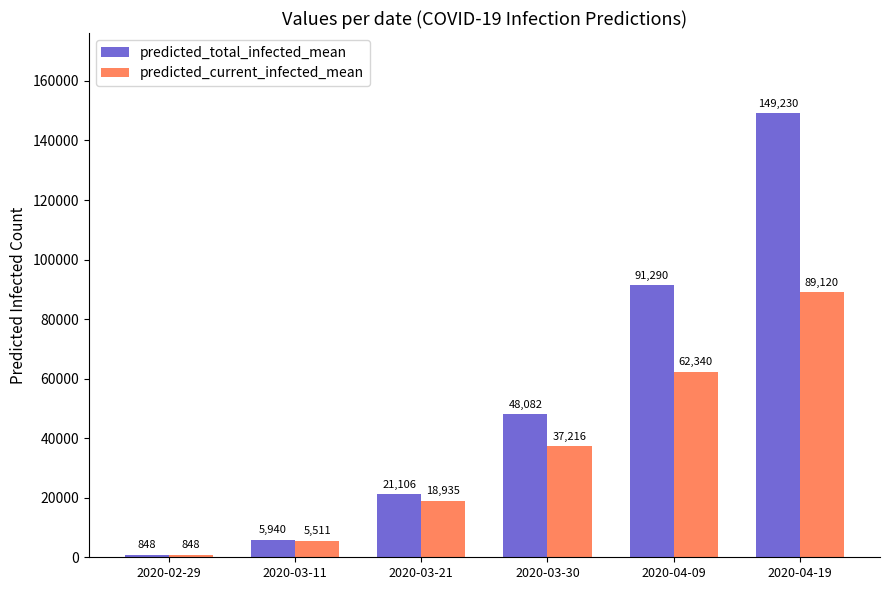

What is the spread (max minus min) of values at 2020-03-11?

429